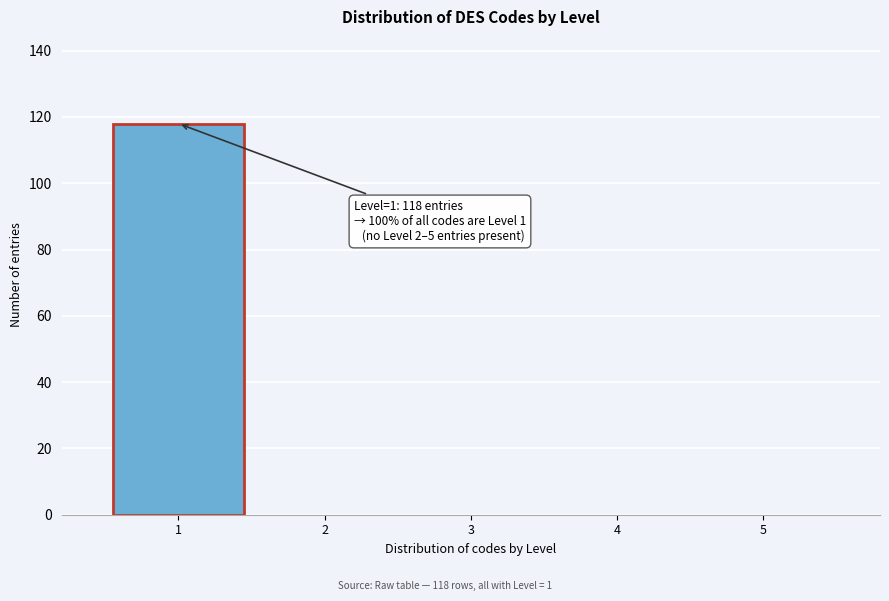

Reading left to right, what are all the values shown in this chart?

1=118	2=0	3=0	4=0	5=0